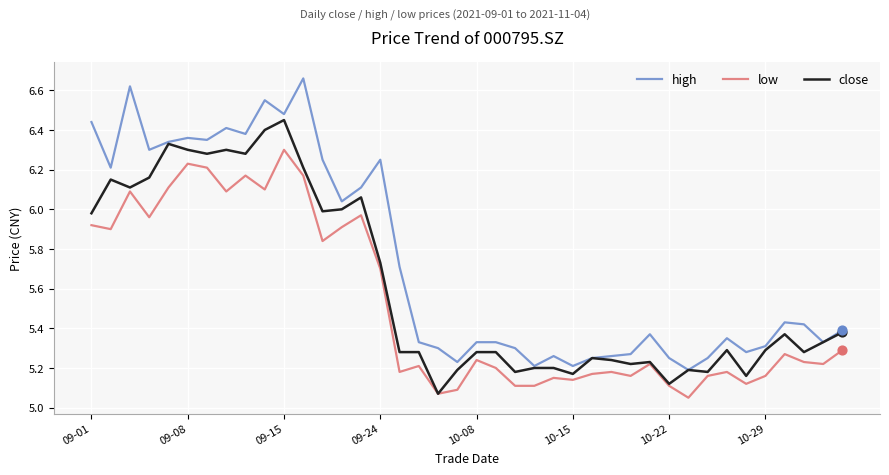

Which series has the largest range (max minus min)?

high